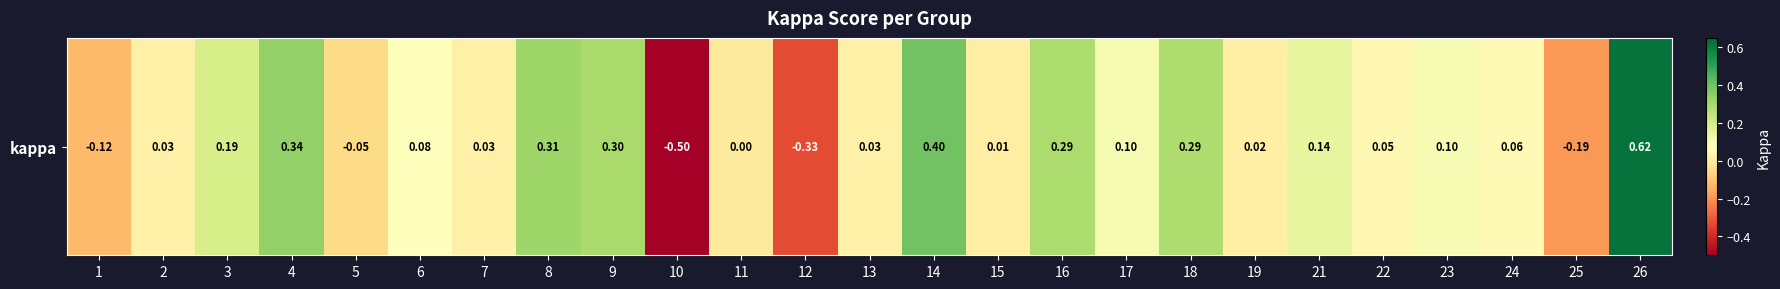

What is the smallest value displayed?

-0.5